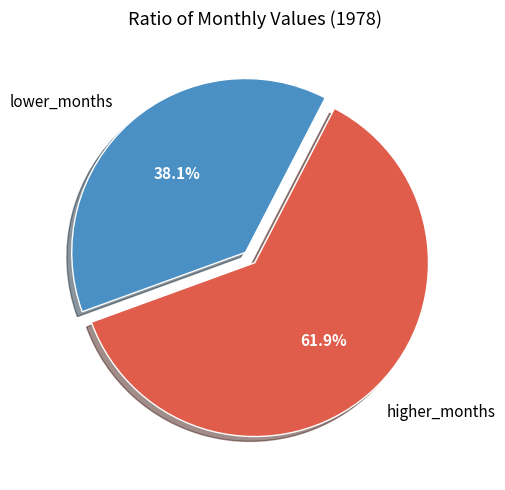

Which category has the smallest portion of the pie?

lower_months